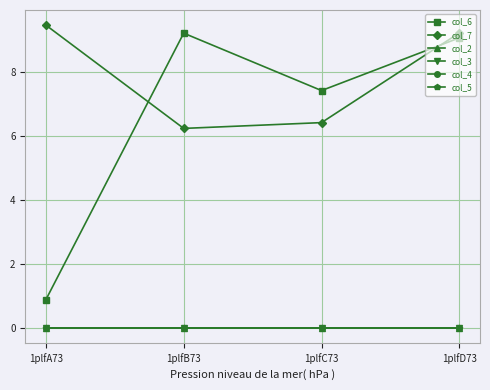

Does the chart display data point markers on the line(s)?

Yes